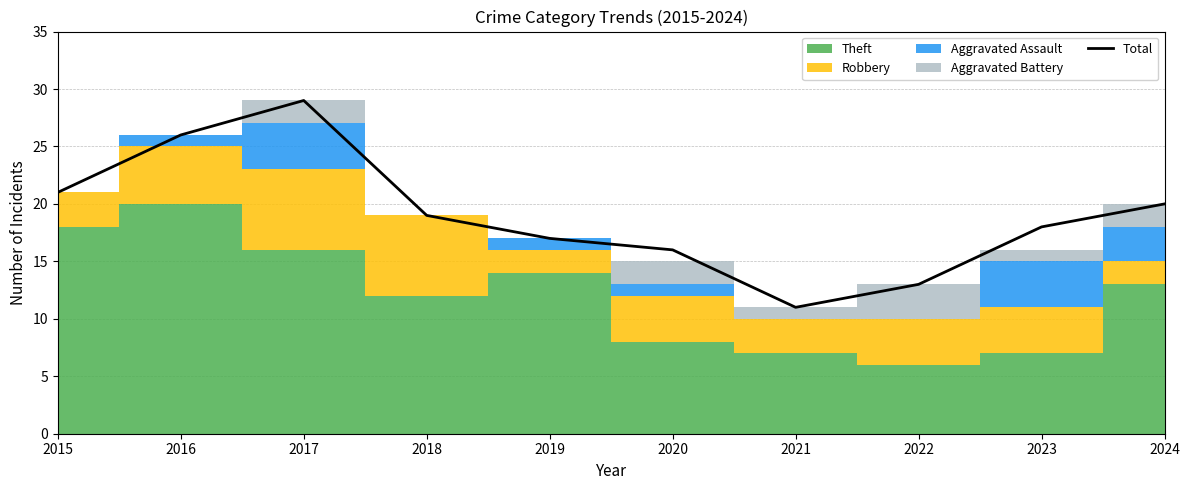

Where is the data nearest to the value 20?

2024